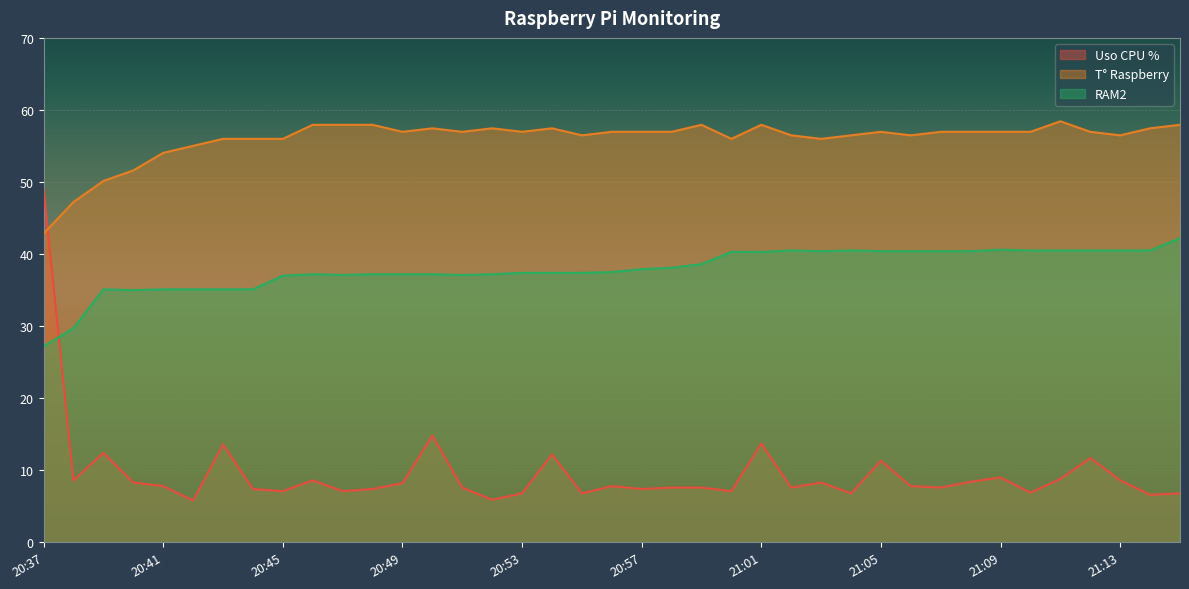

Reading left to right, list all the values displayed in this chart.

Uso CPU %: 49.0	8.6	12.4	8.3	7.8	5.8	13.6	7.4	7.1	8.6	7.1	7.4	8.2	14.8	7.6	5.9	6.8	12.2	6.8	7.8	7.4	7.6	7.6	7.1	13.7	7.6	8.3	6.8	11.3	7.8	7.6	8.4	9.0	6.9	8.8	11.7	8.6	6.6	6.8
T° Raspberry: 42.8	47.2	50.1	51.6	54.0	55.0	56.0	56.0	56.0	57.9	57.9	57.9	57.0	57.5	57.0	57.5	57.0	57.5	56.5	57.0	57.0	57.0	57.9	56.0	57.9	56.5	56.0	56.5	57.0	56.5	57.0	57.0	57.0	57.0	58.4	57.0	56.5	57.5	57.9
RAM2: 27.2	29.7	35.1	35.0	35.1	35.1	35.1	35.1	37.0	37.2	37.1	37.2	37.2	37.2	37.1	37.2	37.4	37.4	37.4	37.5	37.9	38.1	38.6	40.3	40.3	40.5	40.4	40.5	40.4	40.4	40.4	40.4	40.6	40.5	40.5	40.5	40.5	40.5	42.2